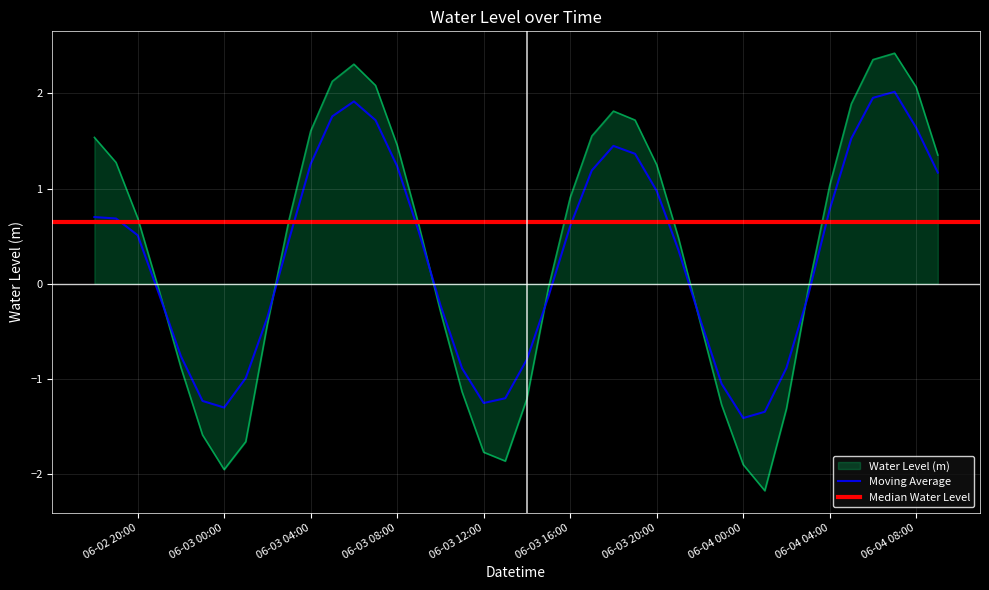

What is the highest value of the Water Level (m) series?

2.4